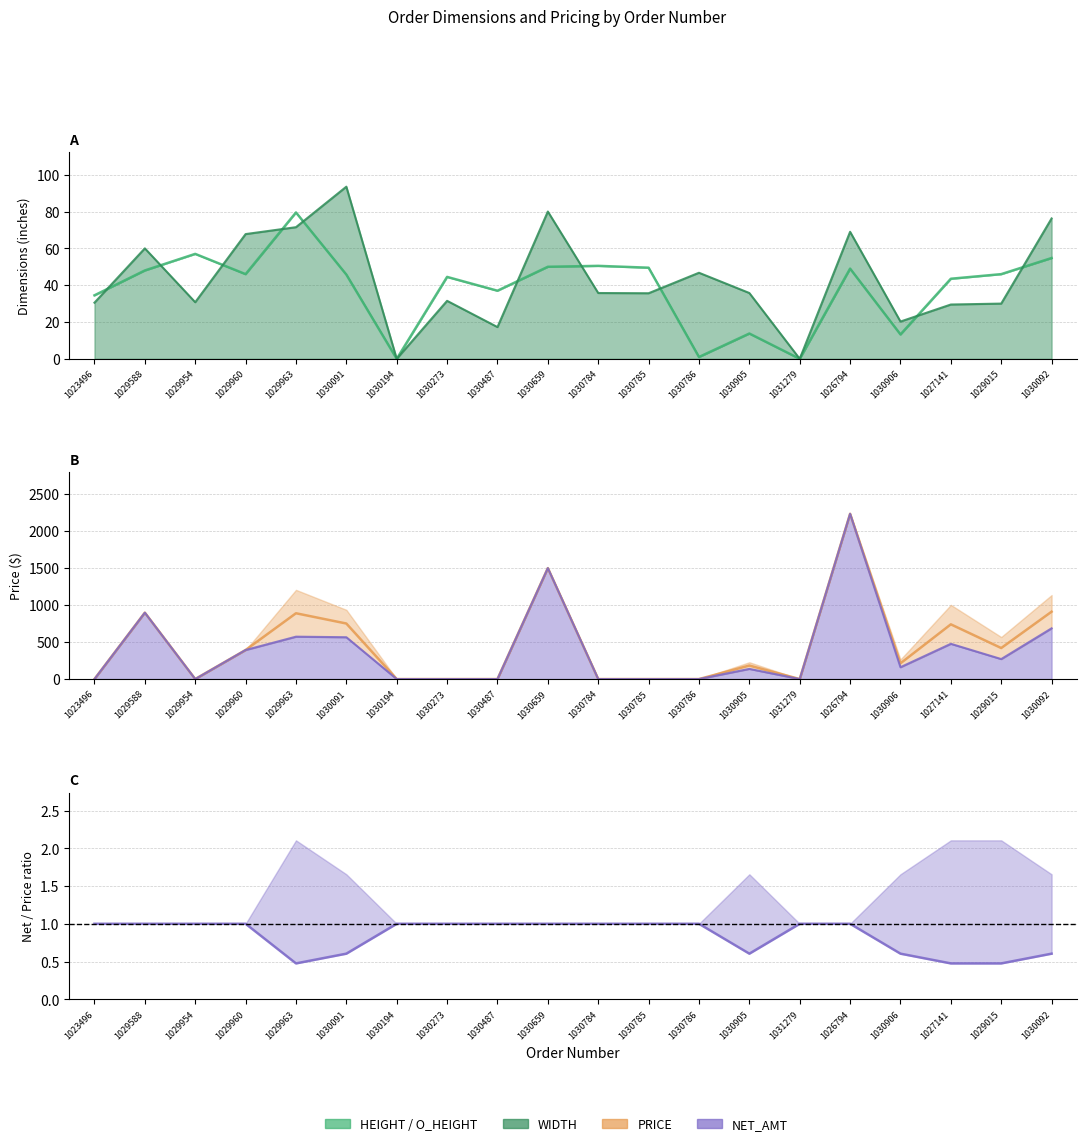

Which category has the lowest value across all series?

1029015